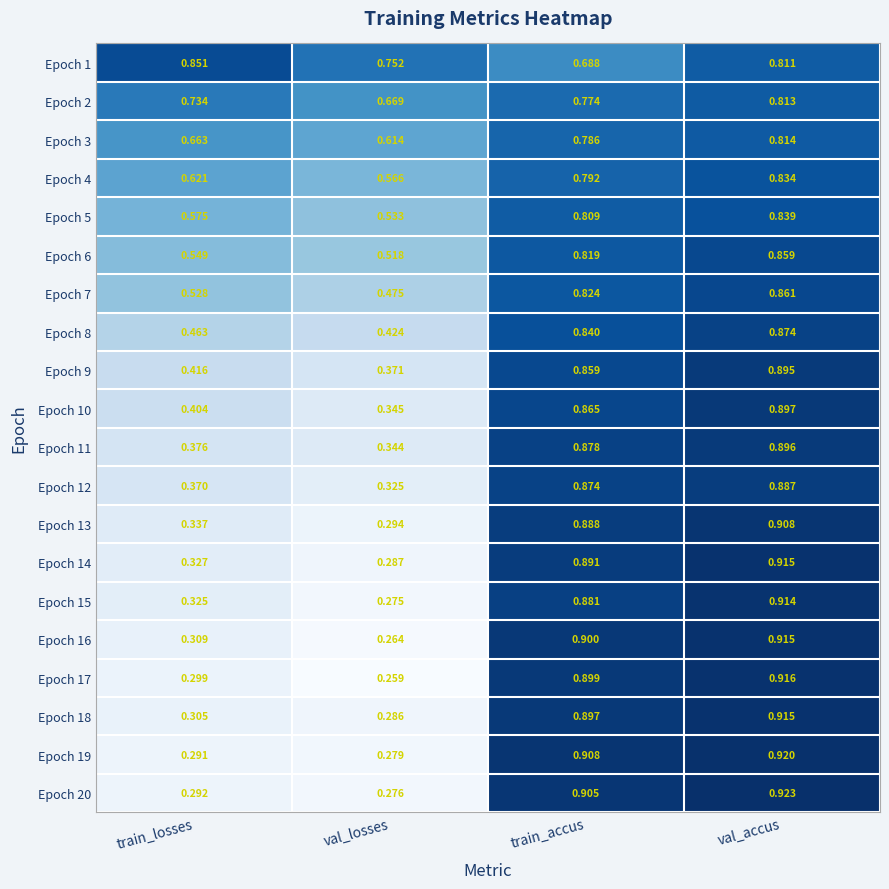

At which category is the sum across all series the highest?

val_accus